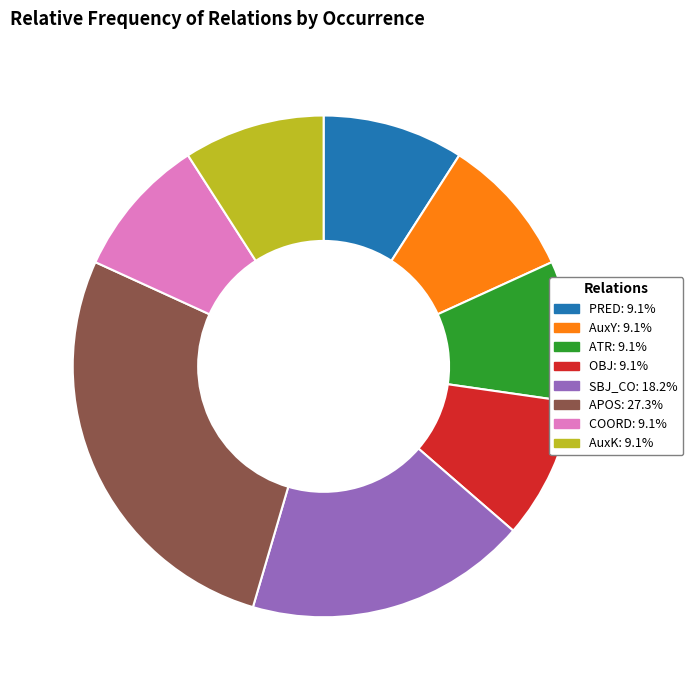

What is the largest slice in the pie chart?

APOS